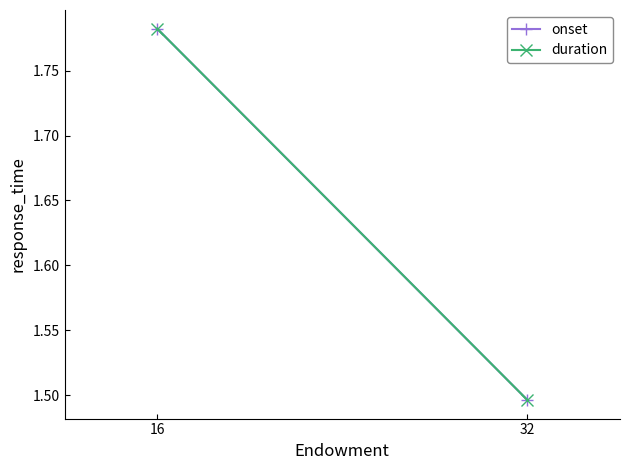

Rank the series by their maximum value, from lowest to highest.

onset, duration